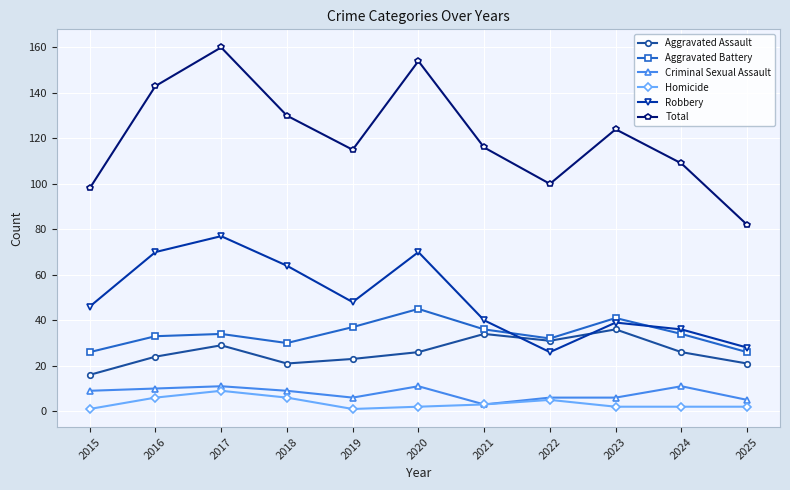

What is the spread (max minus min) of values at 2019?

114